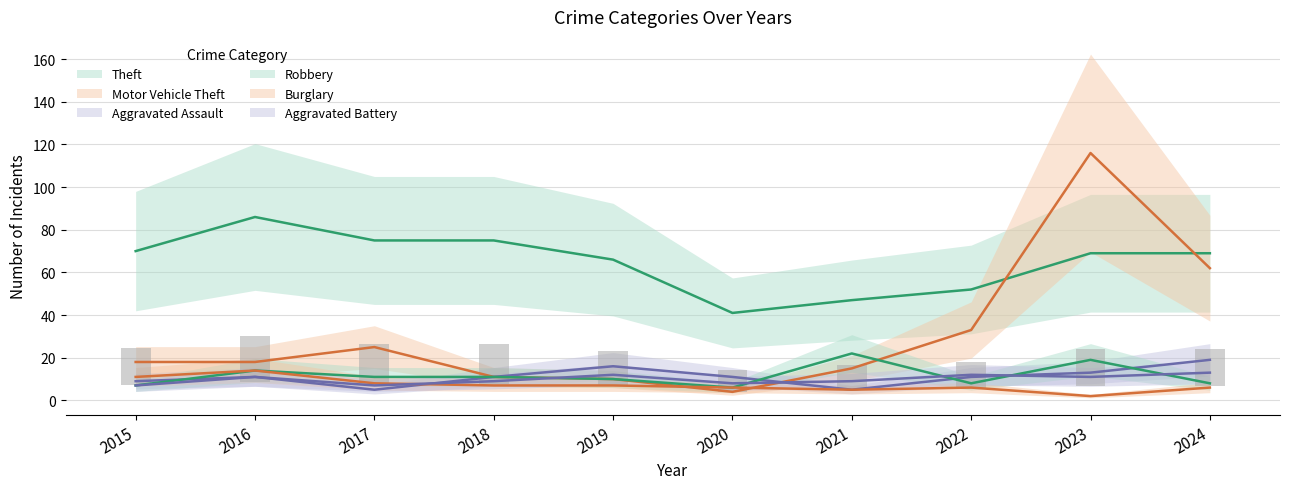

Read the Theft value at 2023.

69